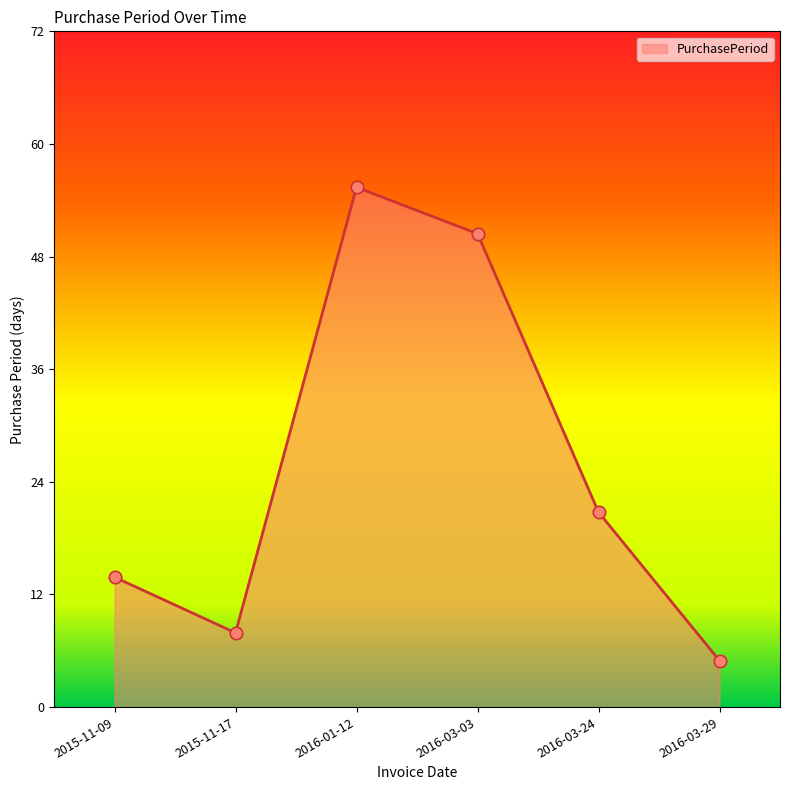

What is the change in value from 2015-11-09 to 2016-01-12?

+42